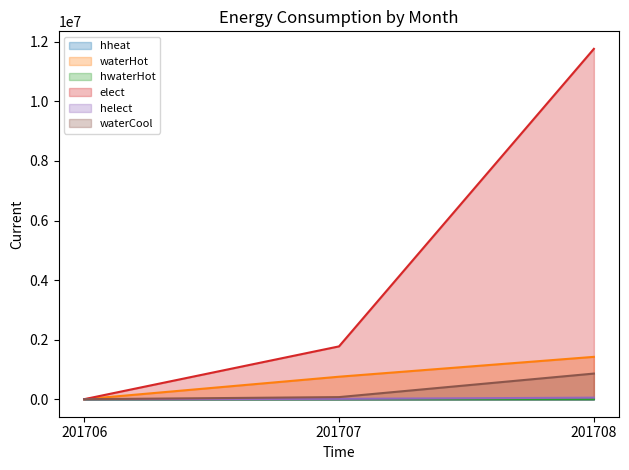

Which series has the largest total across all categories?

elect